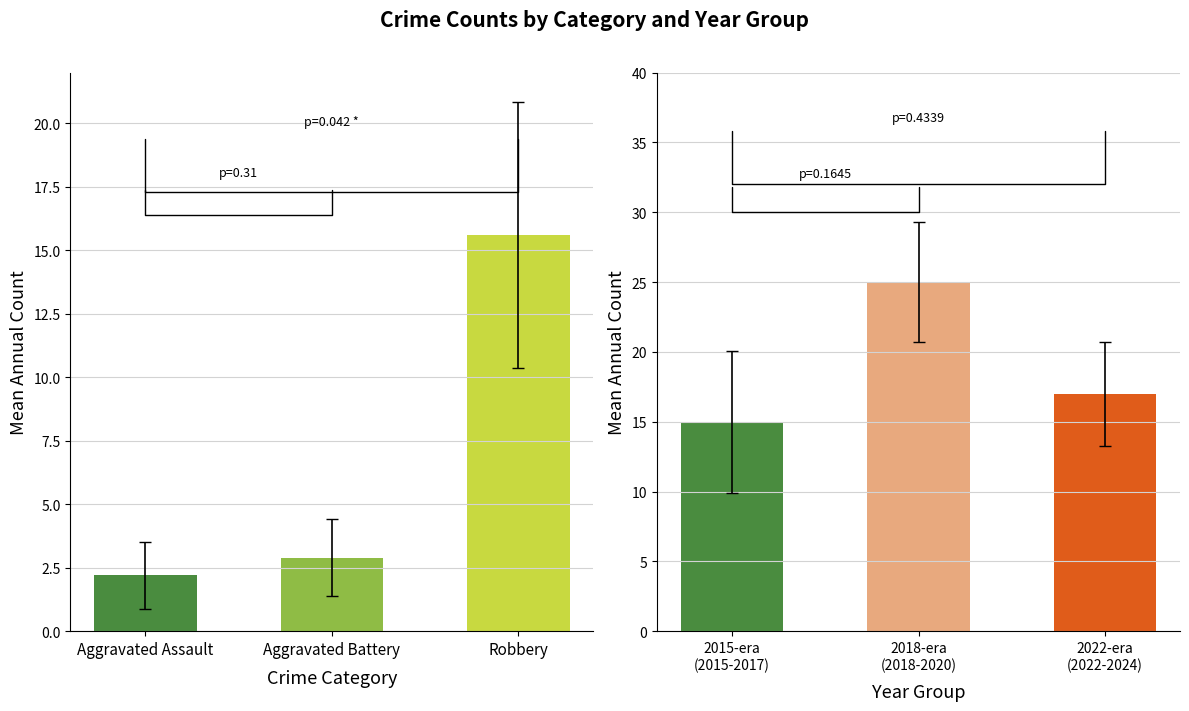

Is the value of Aggravated Battery at 2022 greater than the value of Aggravated Assault at 2016?

Yes